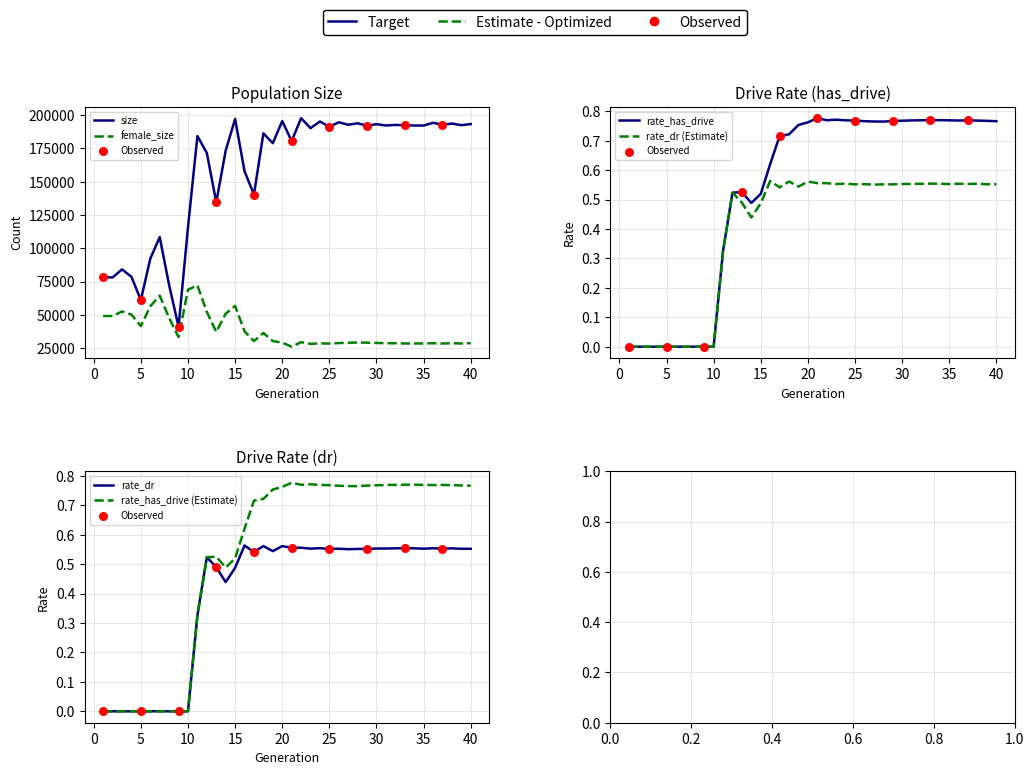

What is the total value across all series at 17?

170675.3